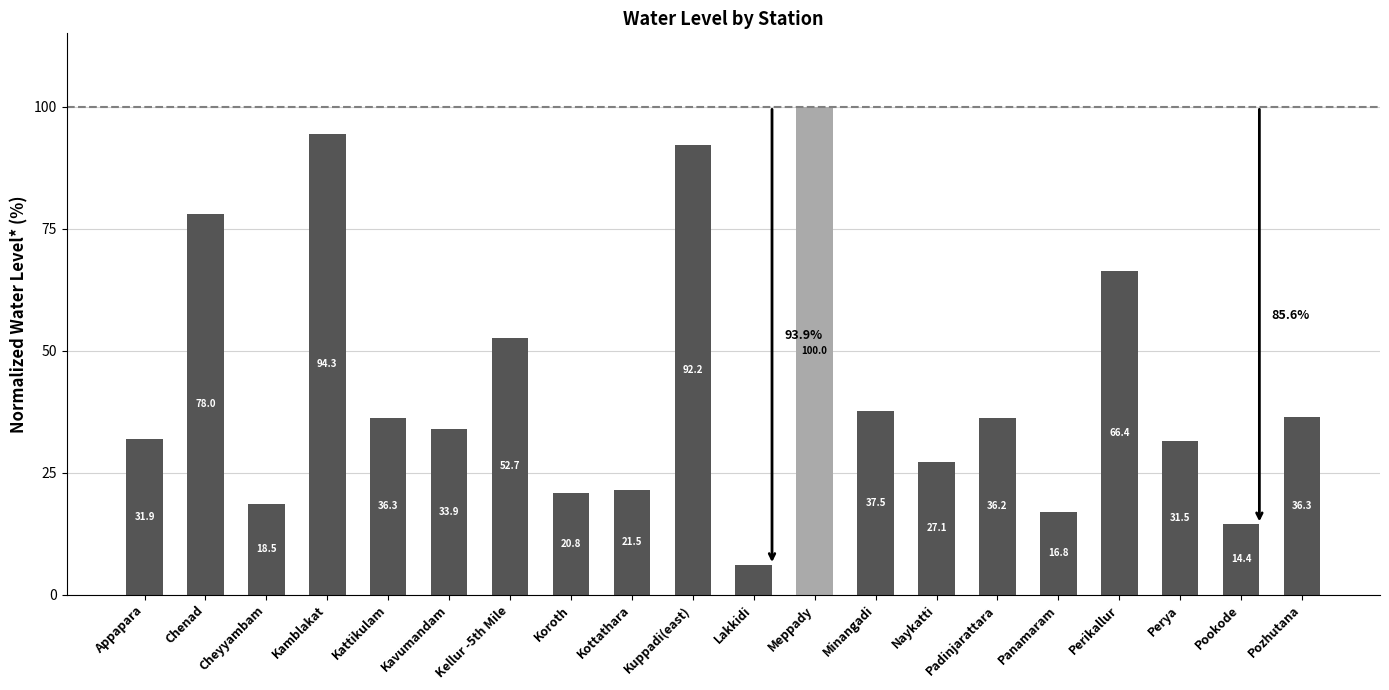

What is the sum of all values?

852.4